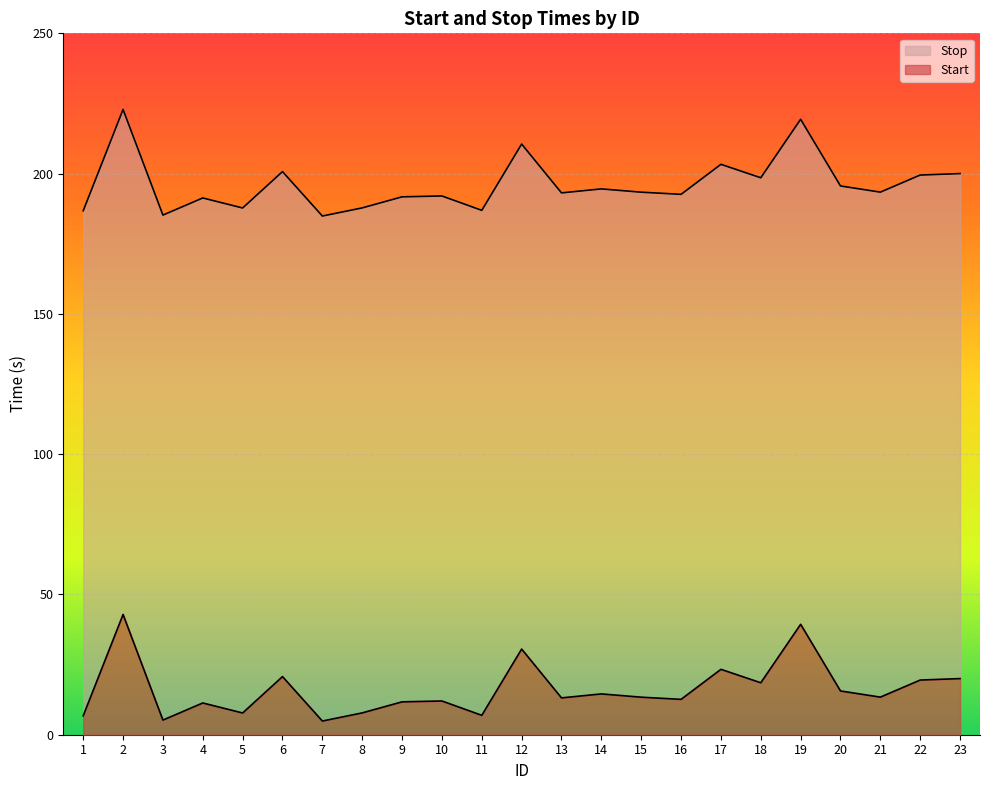

At how many categories does at least one series exceed 87?

23